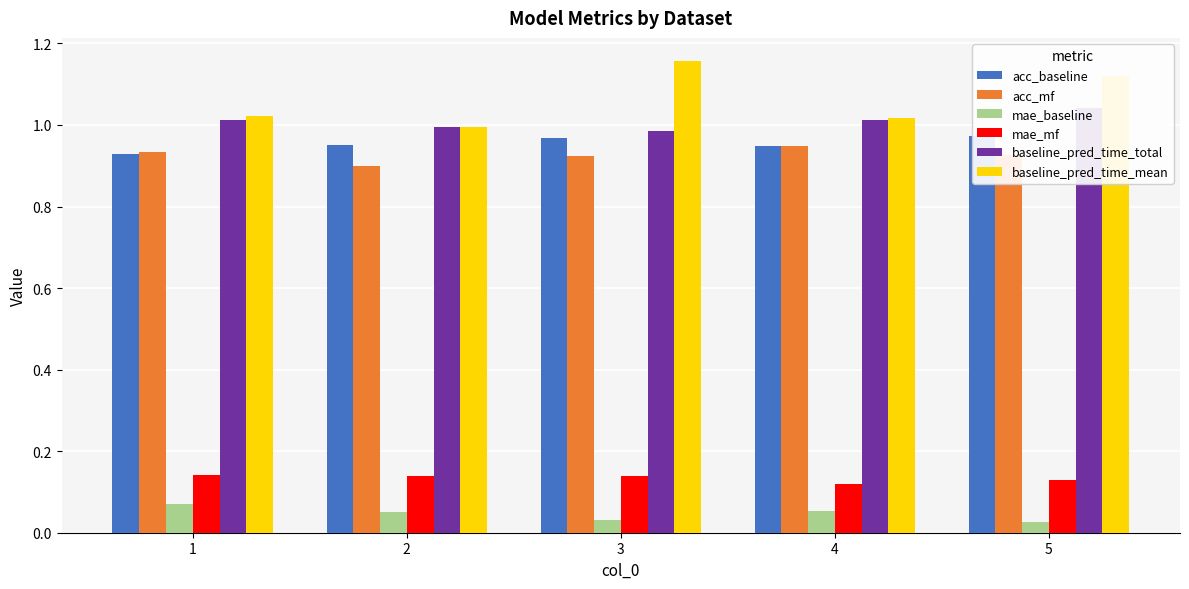

What are all the series names shown in the legend?

acc_baseline, acc_mf, mae_baseline, mae_mf, baseline_pred_time_total, baseline_pred_time_mean